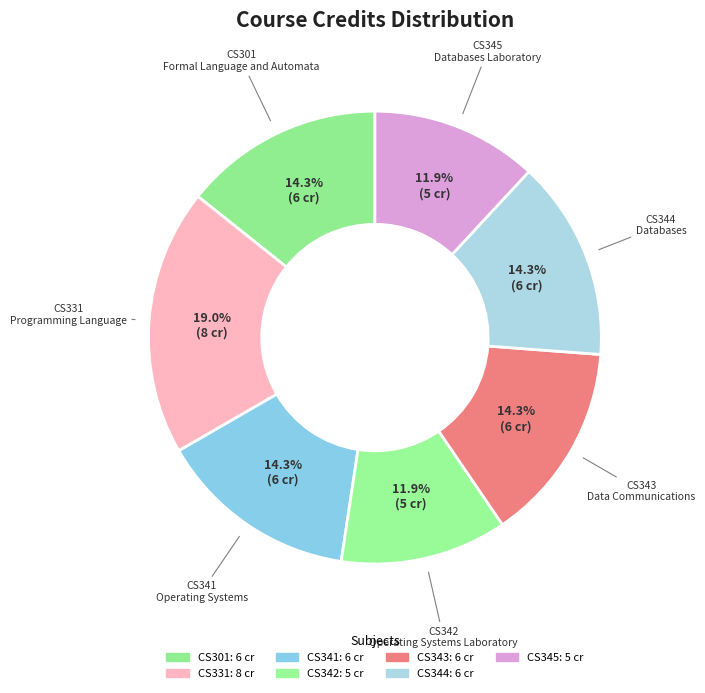

Count the number of slices in the pie.

7